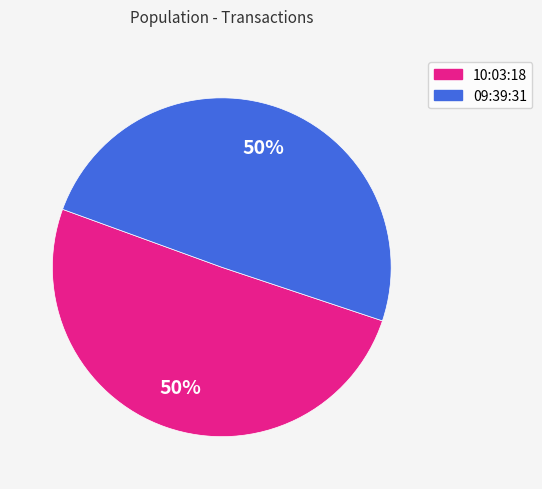

Is the sum of 10:03:18 and 09:39:31 greater than half?

Yes